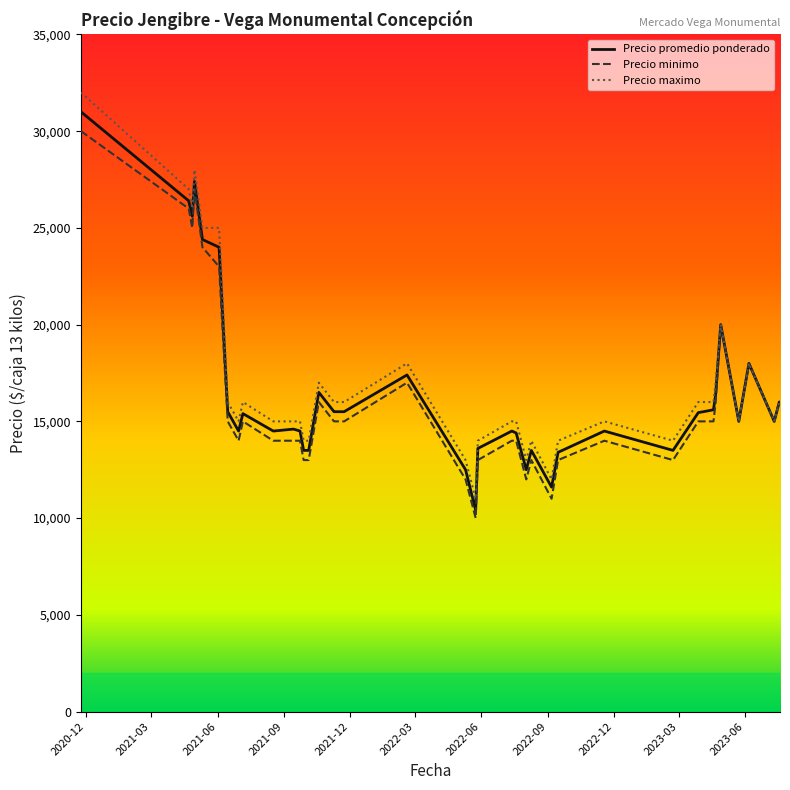

What is the difference between the maximum and minimum values in the Precio minimo series?

20000